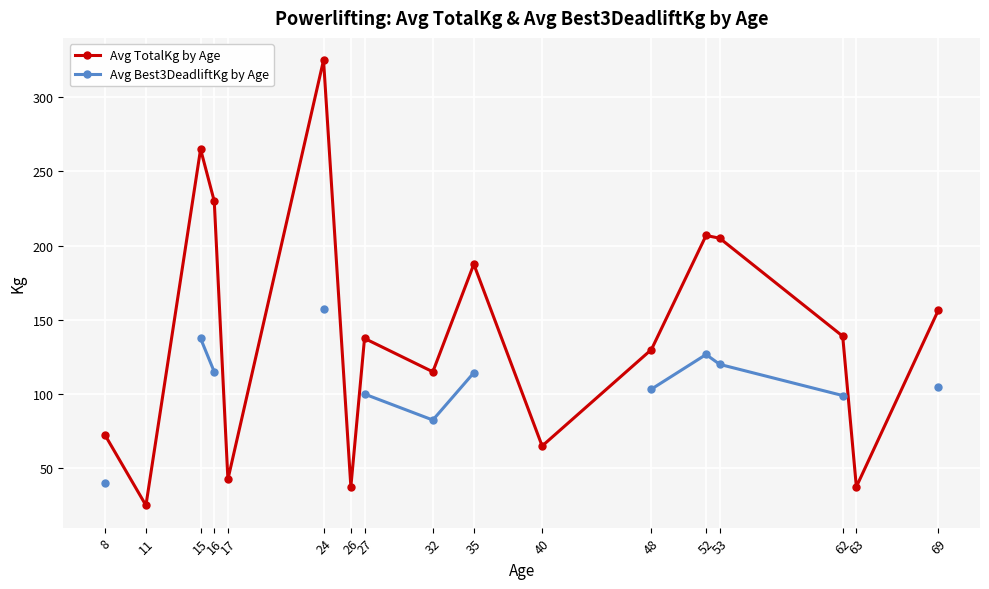

Is the value of Avg Best3DeadliftKg by Age at 35 greater than the value of Avg TotalKg by Age at 35?

No